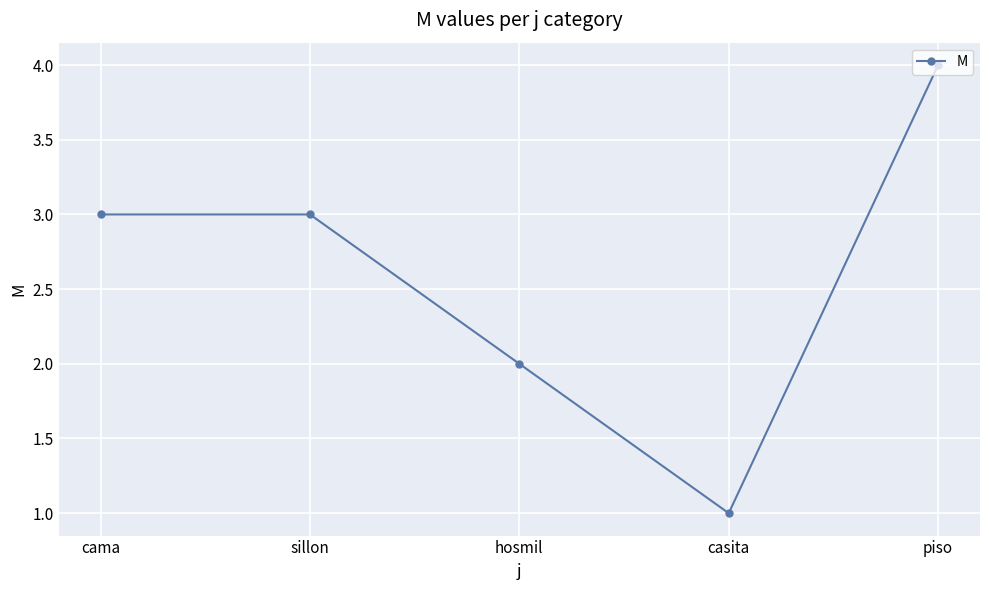

What position from the right is sillon?

4